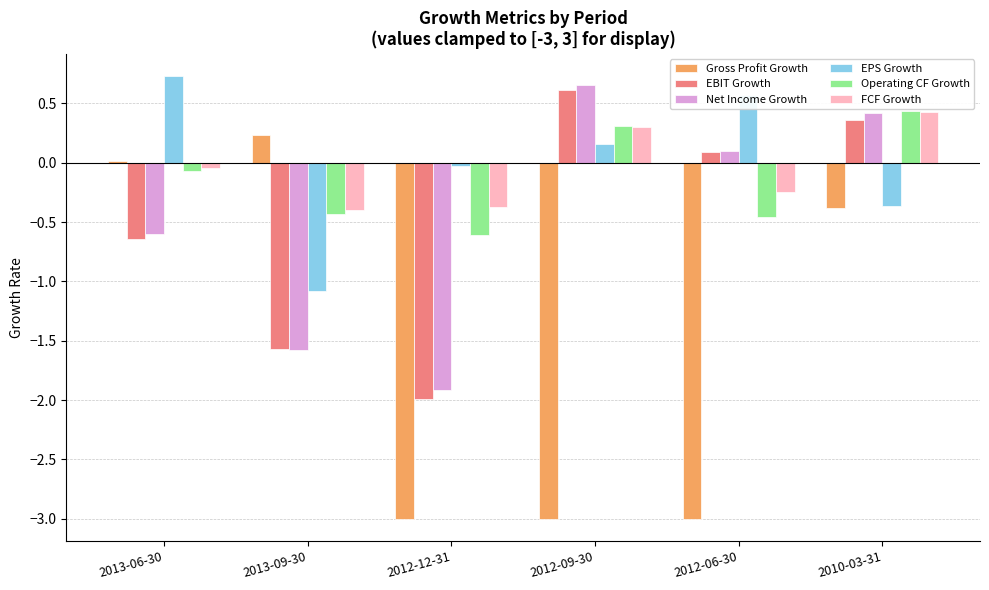

What is the difference between the EBIT Growth values at 2012-09-30 and 2012-12-31?

2.6